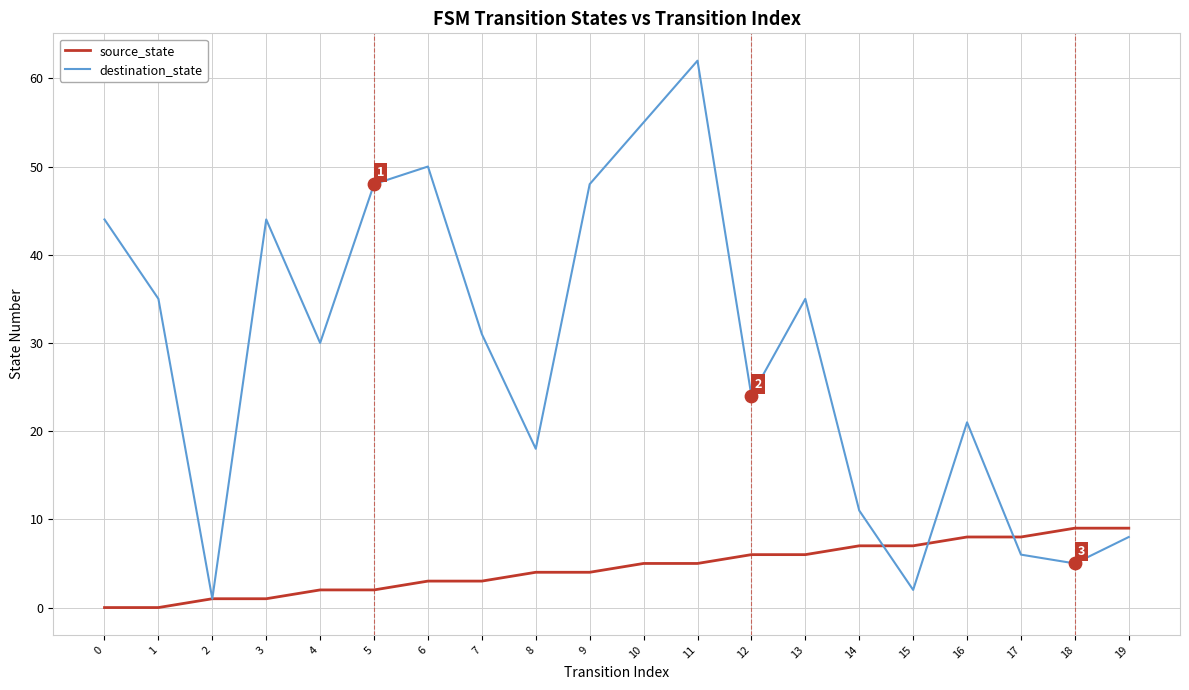

At how many categories does at least one series exceed 60?

1